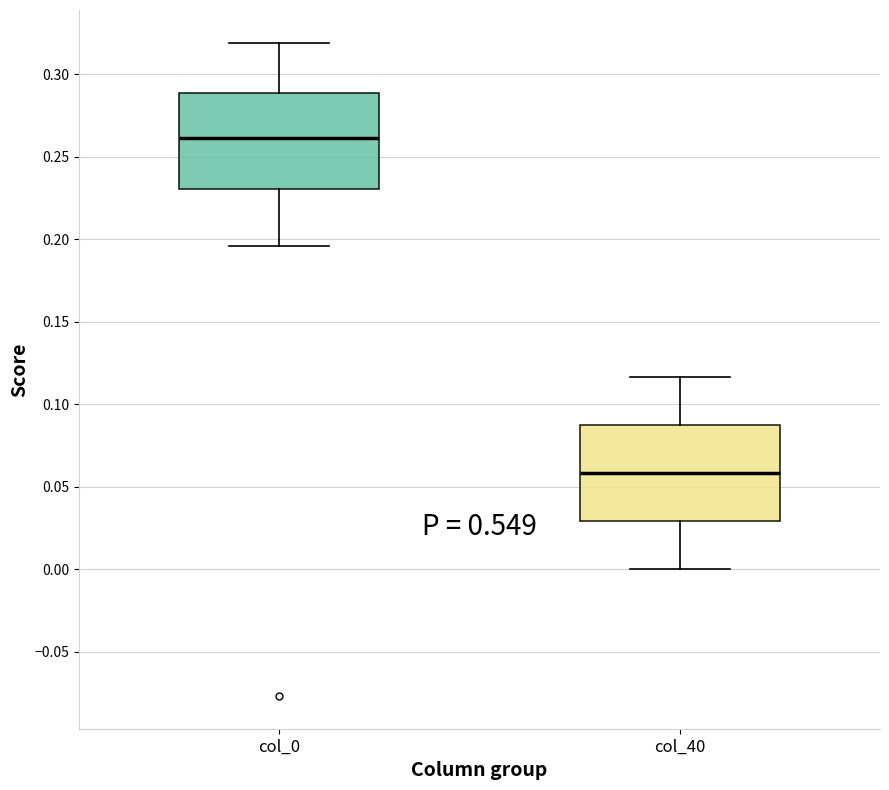

Reading left to right, read every box against the y-axis: the position of its median line, the range the box covers, and the ends of its whiskers. The values are not printed on the chart, so give them approximately, as read against the axis.

col_0: median 0.260, box 0.230 to 0.290, whiskers 0.195 to 0.320
col_40: median 0.060, box 0.030 to 0.085, whiskers 0.000 to 0.115